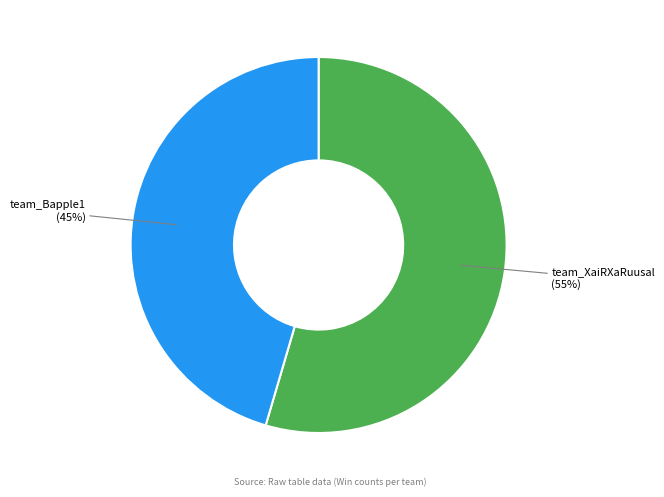

Does any single category account for the majority?

Yes